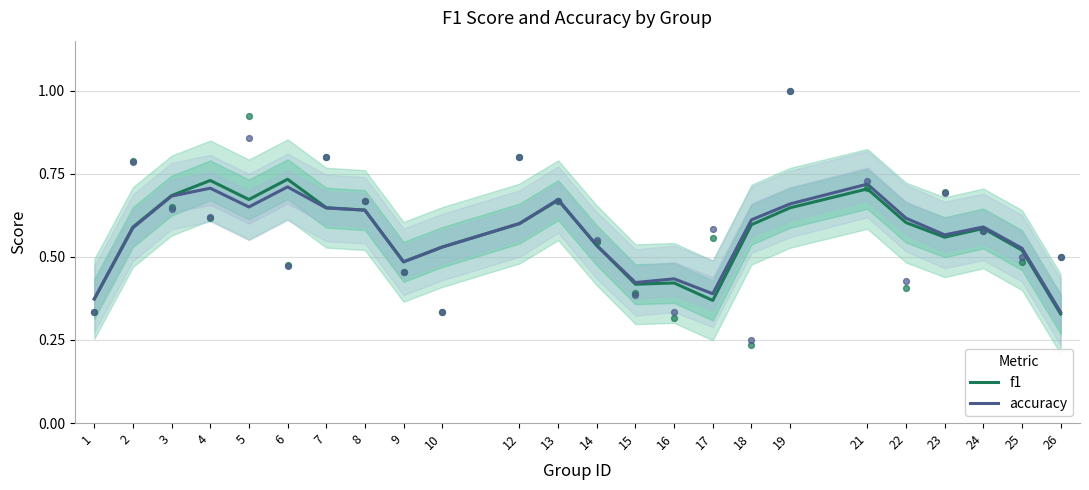

At which category is the sum across all series the highest?

6